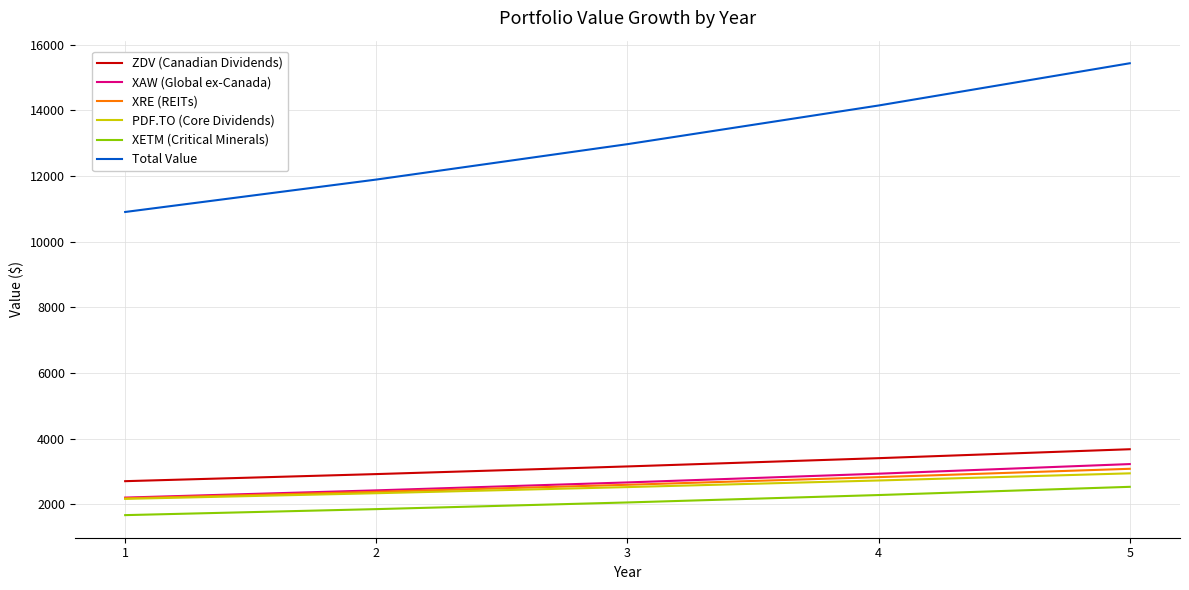

What are all the series names shown in the legend?

ZDV (Canadian Dividends), XAW (Global ex-Canada), XRE (REITs), PDF.TO (Core Dividends), XETM (Critical Minerals), Total Value